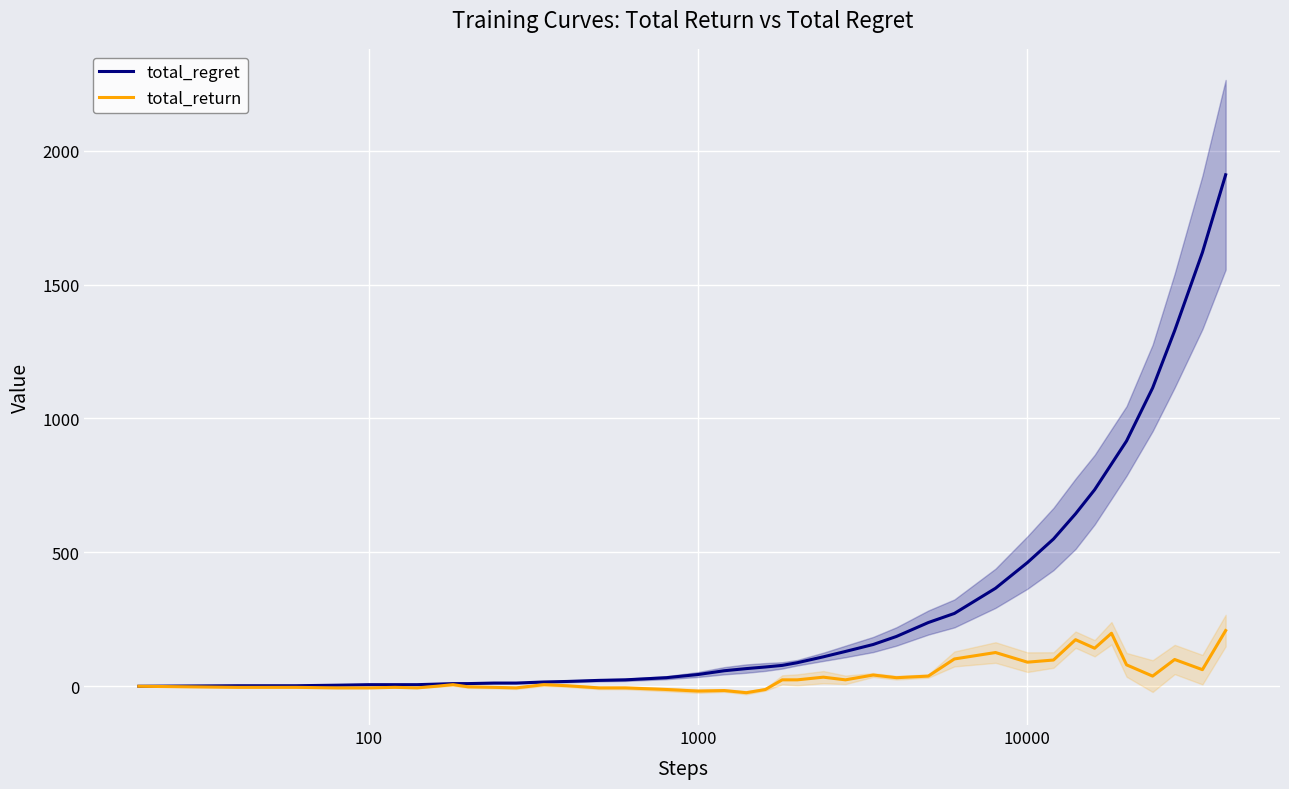

True or false: total_regret has more than 1 interior local peaks.

False